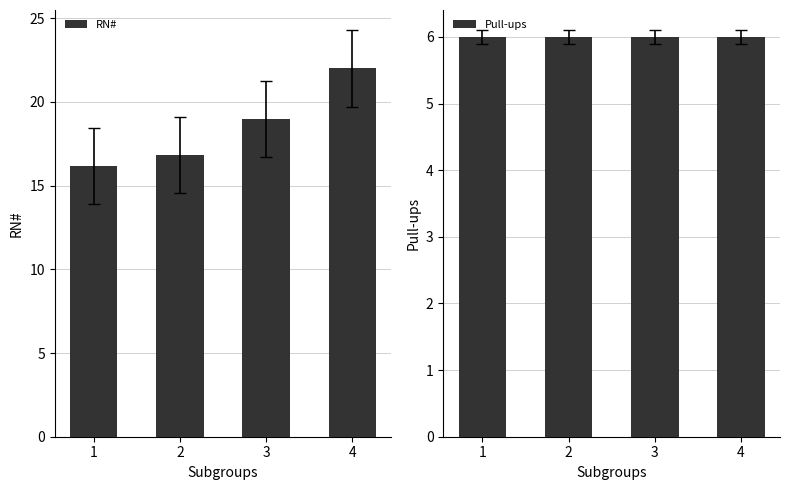

Which series changed the most between 1 and 3?

RN#